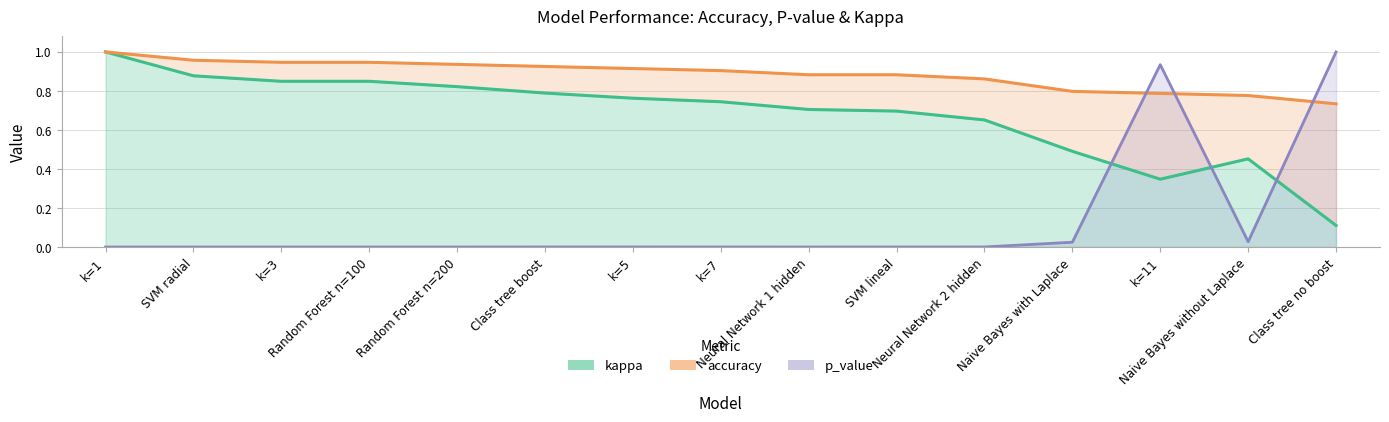

Reading left to right, extract all data points from this chart.

accuracy: 1.0	1.0	0.9	0.9	0.9	0.9	0.9	0.9	0.9	0.9	0.9	0.8	0.8	0.8	0.7
p_value: 0.0	0.0	0.0	0.0	0.0	0.0	0.0	0.0	0.0	0.0	0.0	0.0	0.9	0.0	1.0
kappa: 1.0	0.9	0.8	0.8	0.8	0.8	0.8	0.7	0.7	0.7	0.7	0.5	0.3	0.5	0.1